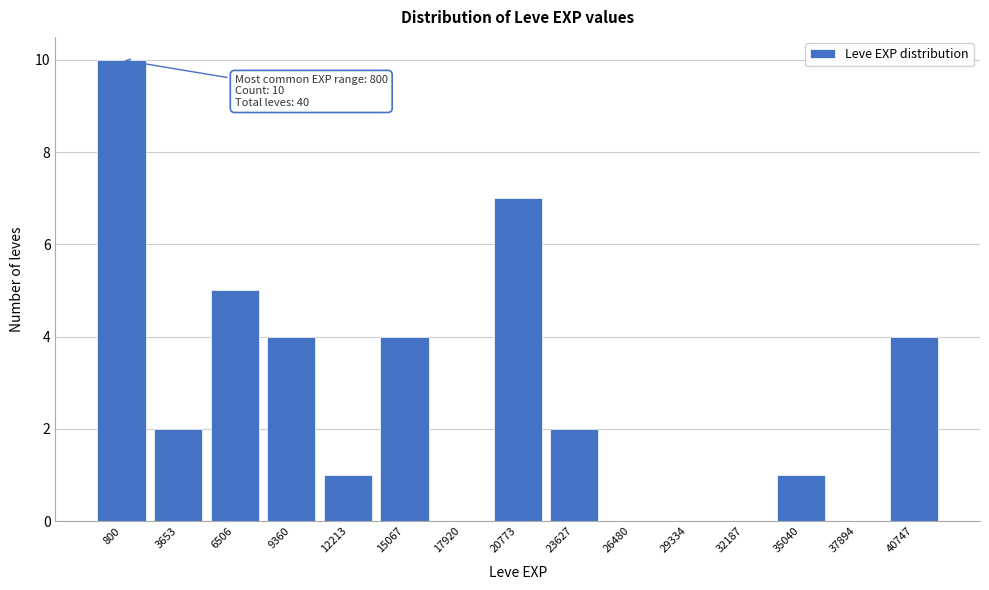

Reading left to right, extract all data points from this chart.

800=10	3653=2	6506=5	9360=4	12213=1	15067=4	17920=0	20773=7	23627=2	26480=0	29334=0	32187=0	35040=1	37894=0	40747=4